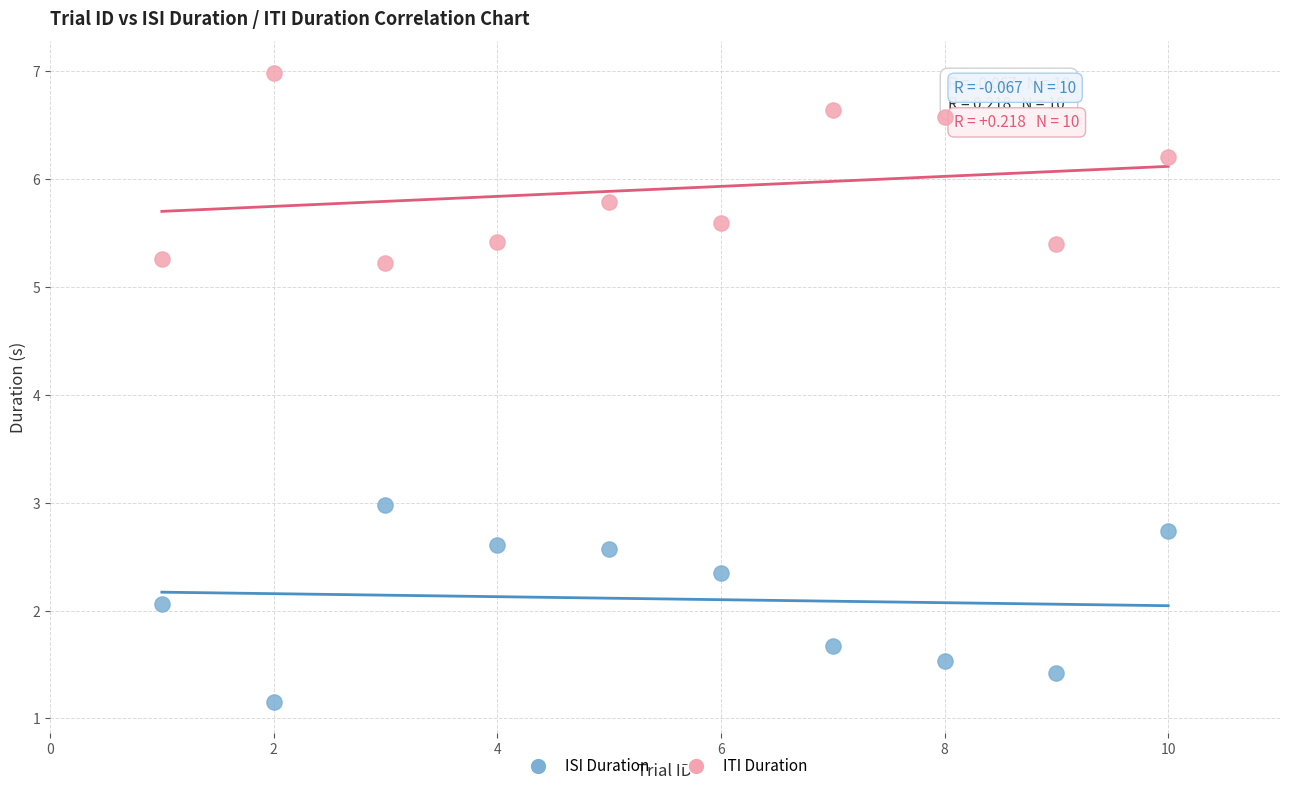

What are all the series names shown in the legend?

ISI Duration, ITI Duration